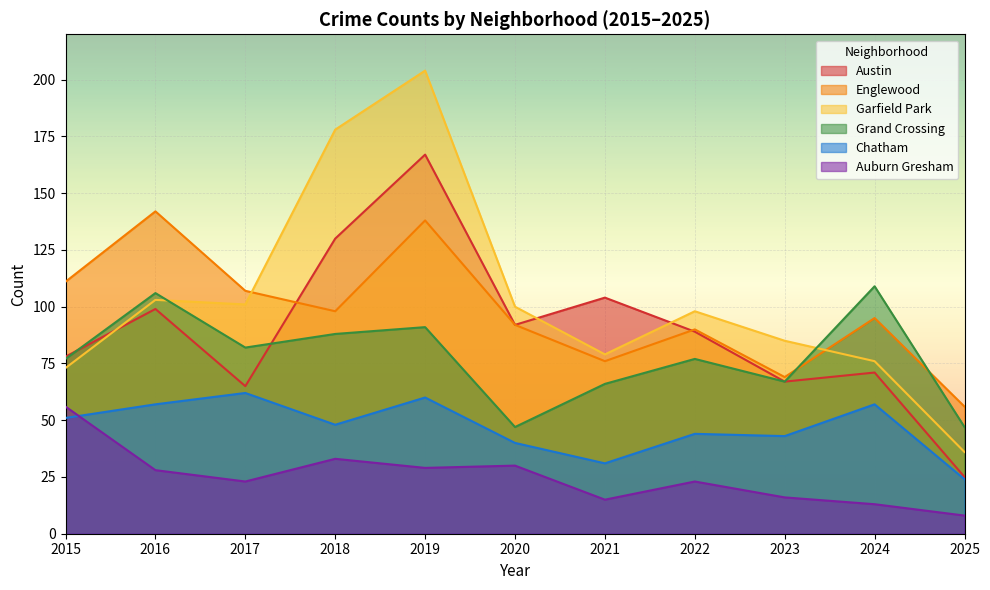

Which series has the largest total across all categories?

Garfield Park